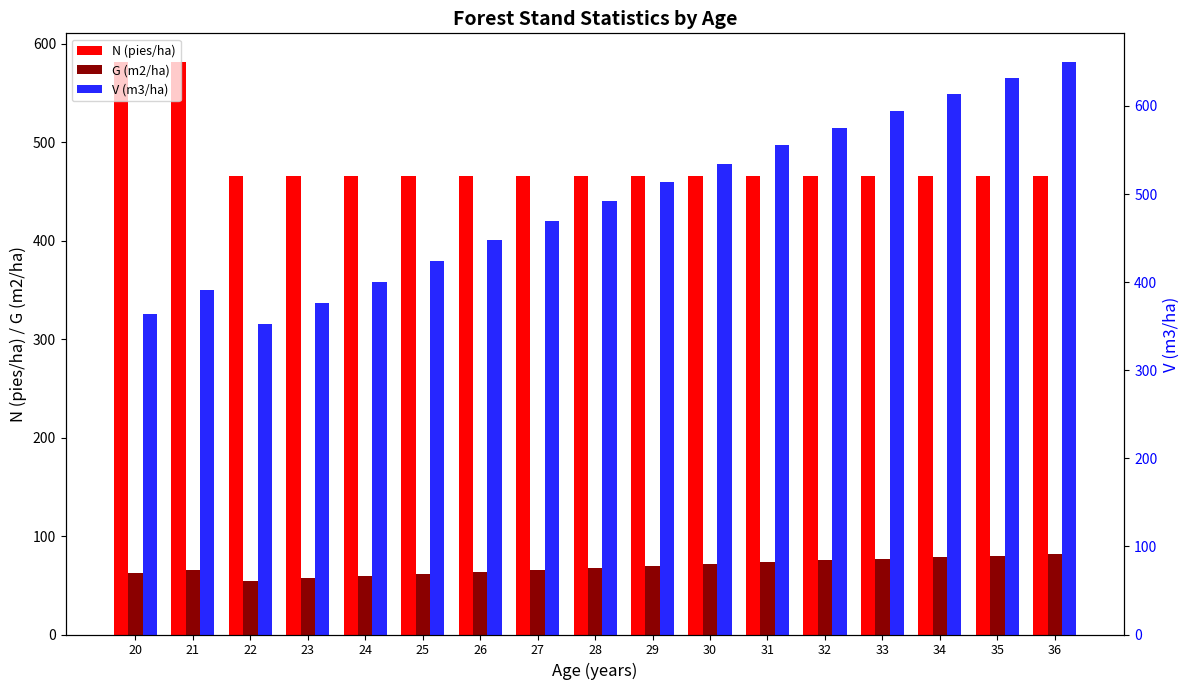

Read the V (m3/ha) value at 28.

492.0